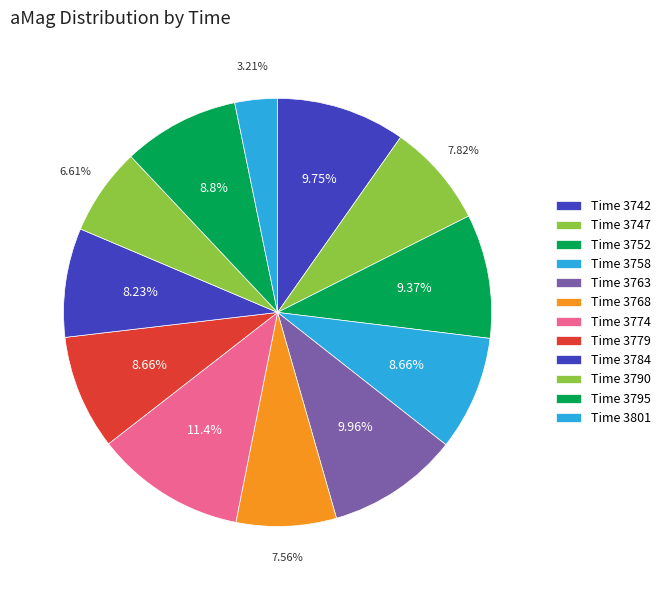

Count the number of slices in the pie.

12